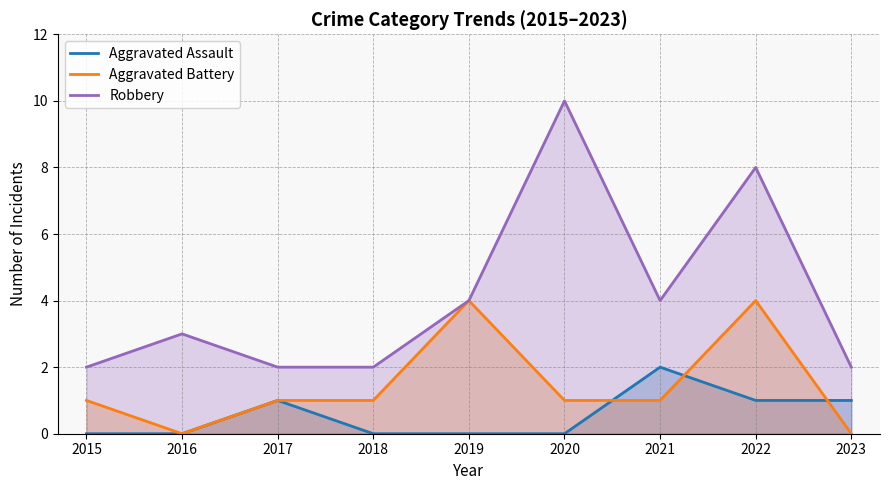

How many interior local valleys does the Robbery series have?

1